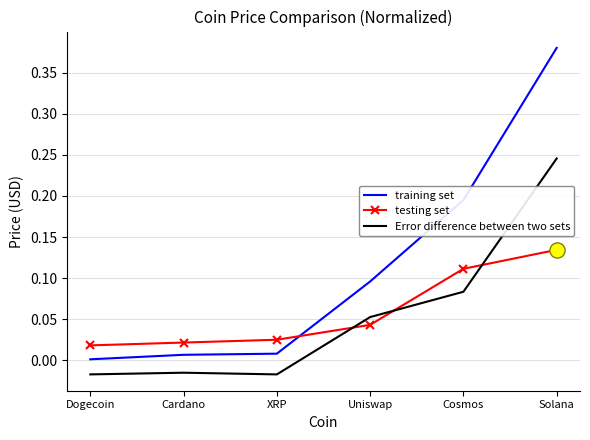

Which series has the widest spread of values?

training set